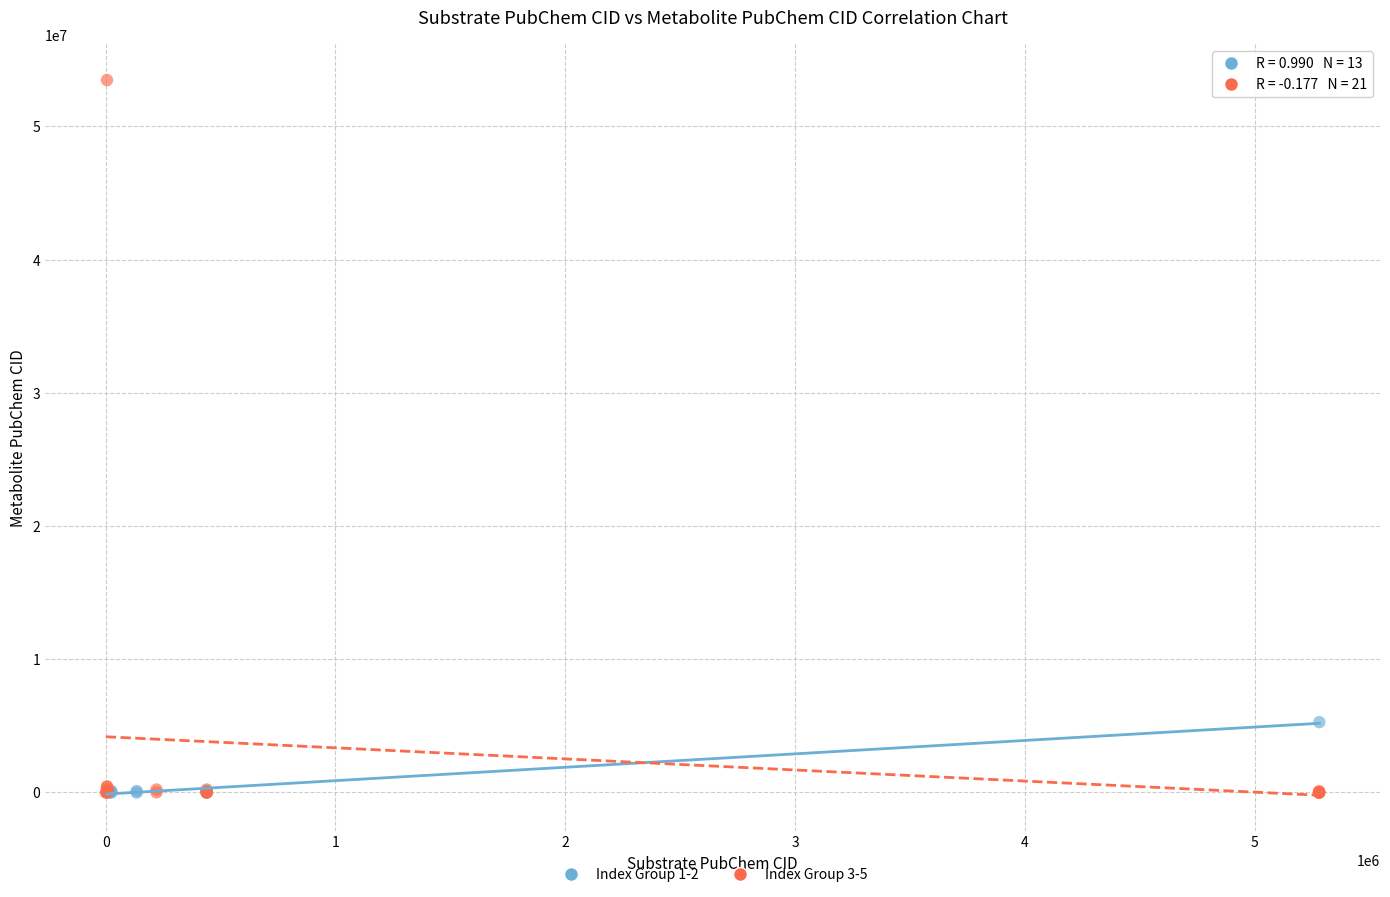

What are all the series names shown in the legend?

Index Group 1-2, Index Group 3-5